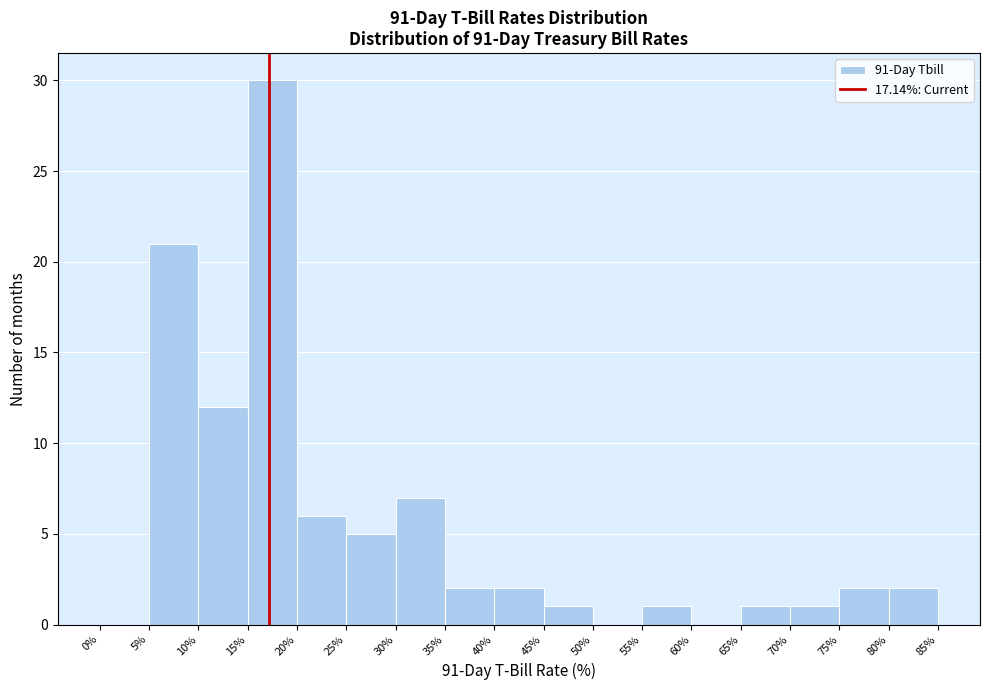

Over which range of the x-axis is the bar tallest?

15% to 20%